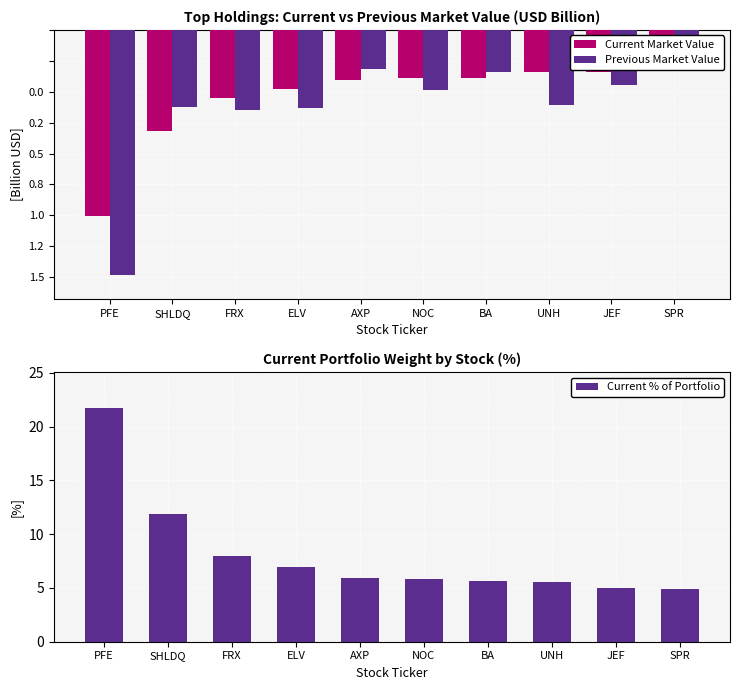

Reading left to right, transcribe all the data shown in this chart.

Current Market Value: -1.2	-0.7	-0.4	-0.4	-0.3	-0.3	-0.3	-0.3	-0.3	-0.2
Previous Market Value: -1.6	-0.5	-0.5	-0.5	-0.3	-0.4	-0.3	-0.5	-0.4	-0.2
Current % of Portfolio: 21.8	11.9	8.0	6.9	5.9	5.8	5.6	5.6	5.0	4.9